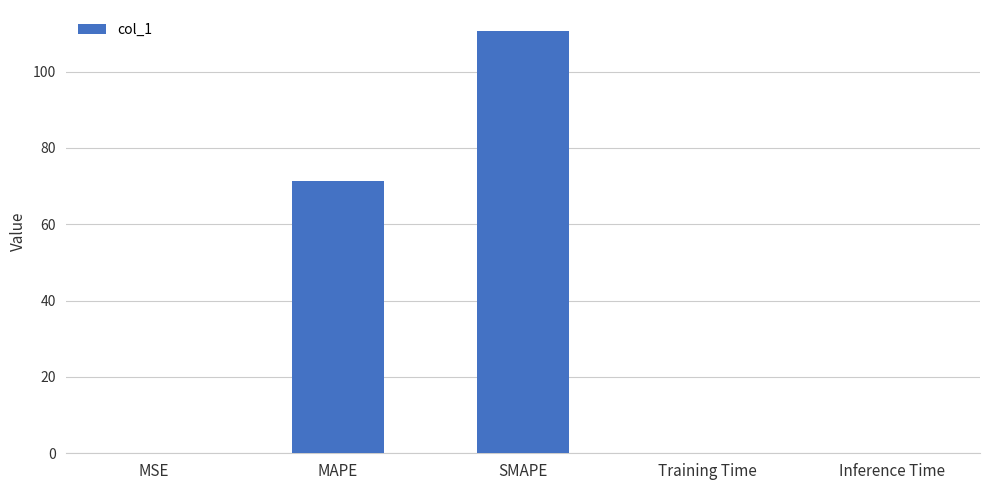

The chart shows a value of 185.3 at SMAPE. True or false?

False